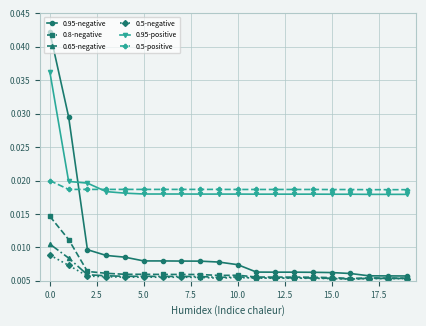

At how many categories does at least one series exceed 0?

20